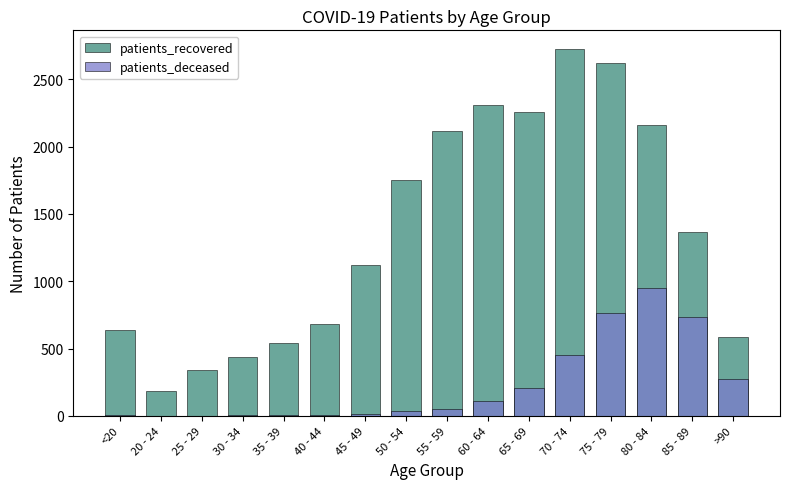

Rank the categories by patients_deceased value from highest to lowest.

80 - 84, 75 - 79, 85 - 89, 70 - 74, >90, 65 - 69, 60 - 64, 55 - 59, 50 - 54, 45 - 49, 35 - 39, 40 - 44, <20, 30 - 34, 25 - 29, 20 - 24